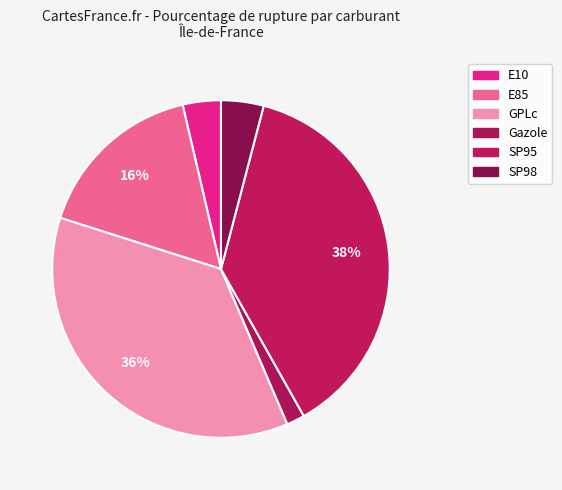

To the nearest percent, what is the difference between the largest and smallest slice percentages?

36%